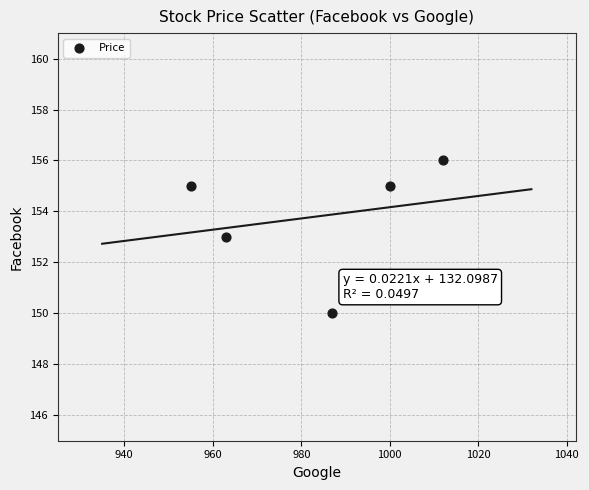

What is the range of Y values (max minus min)?

6